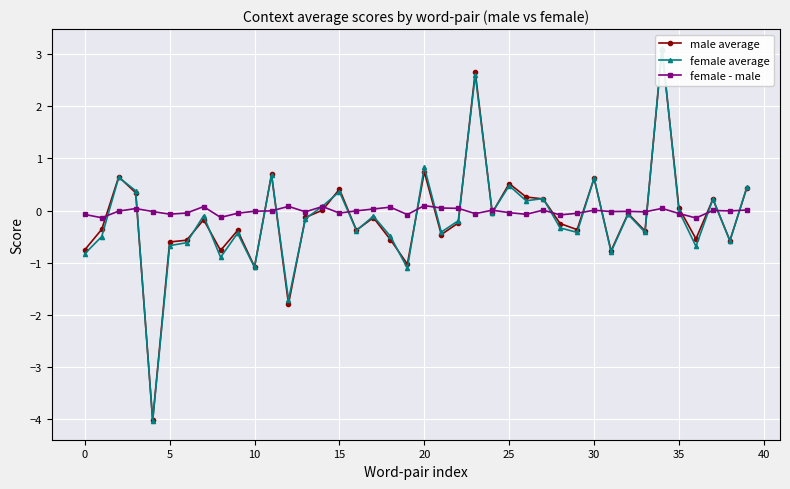

How many intersections are there between female average and female - male?

19